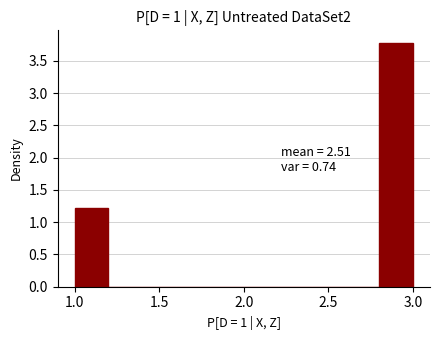

Which range on the x-axis has the tallest bar?

2.8 to 3.0